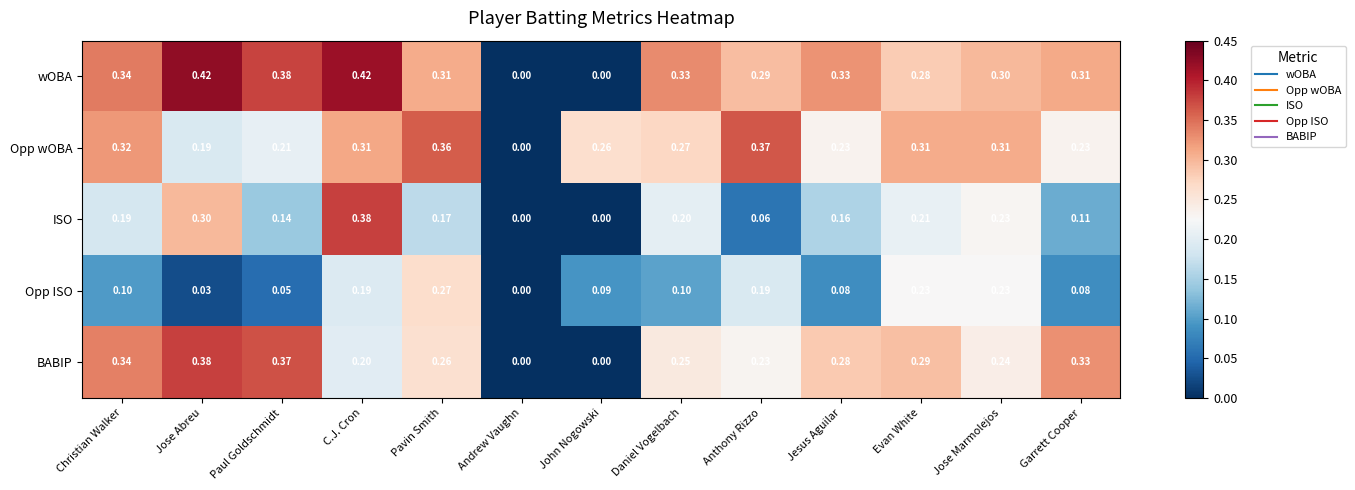

How many distinct data groups are displayed?

5